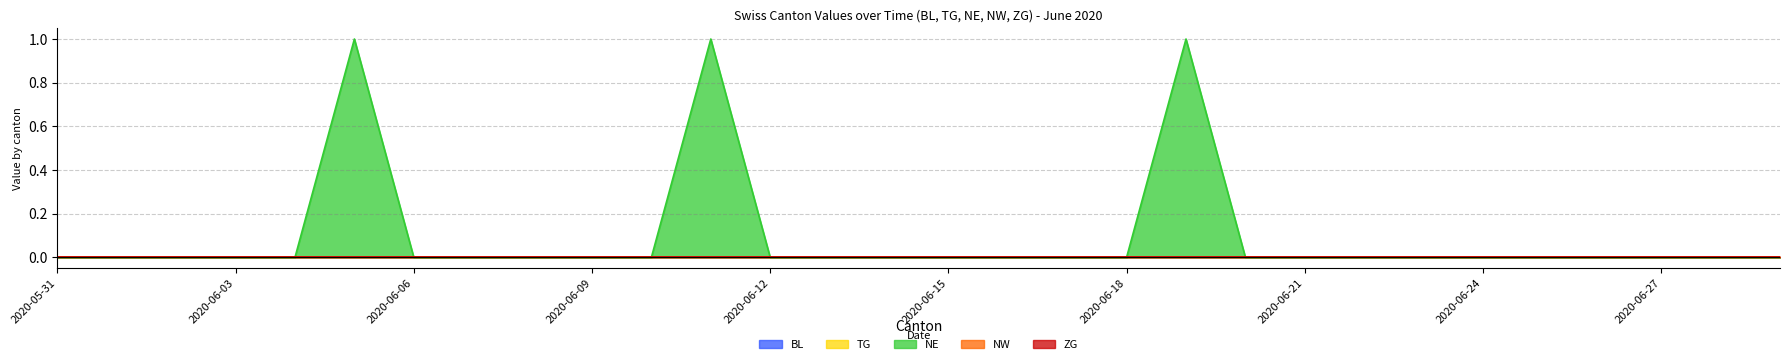

How many NE values are between 0 and 1?

30